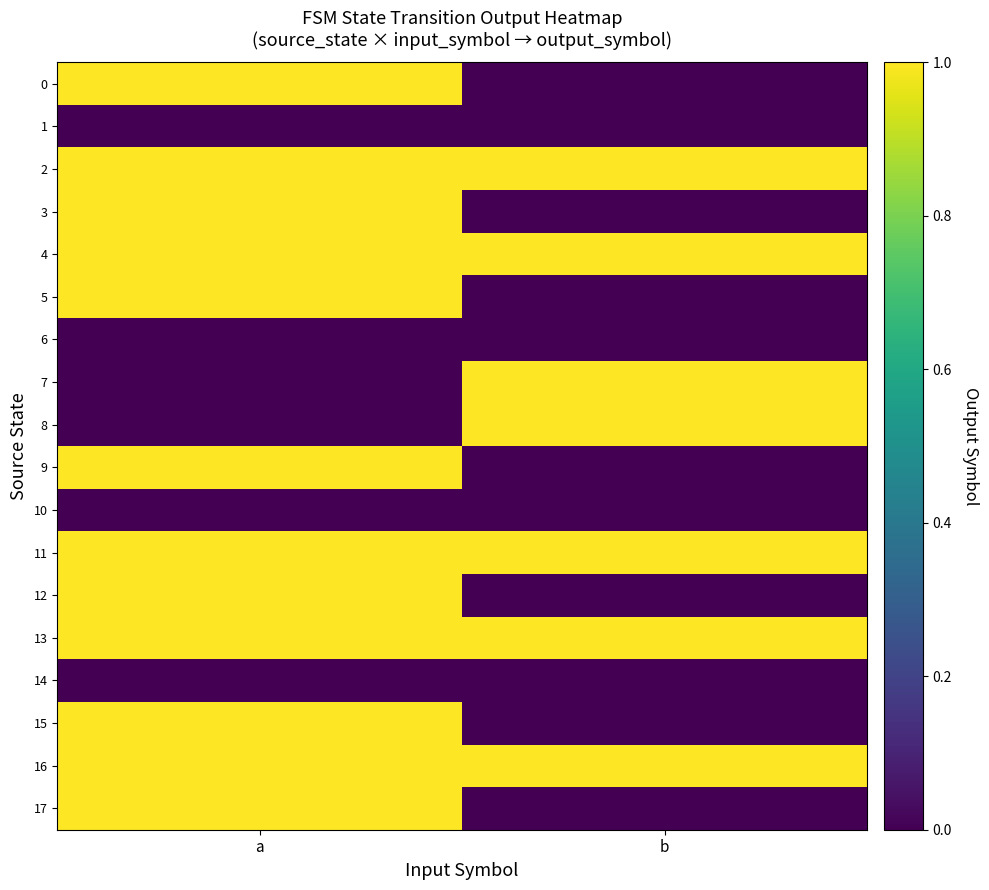

What is the spread (max minus min) of values at a?

1